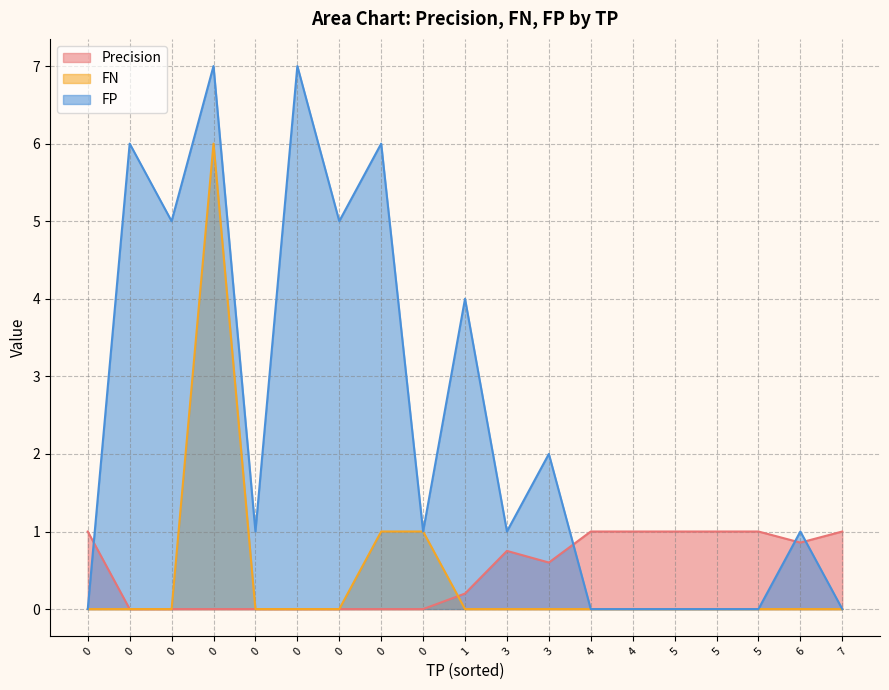

True or false: FN and FP intersect in this chart.

False